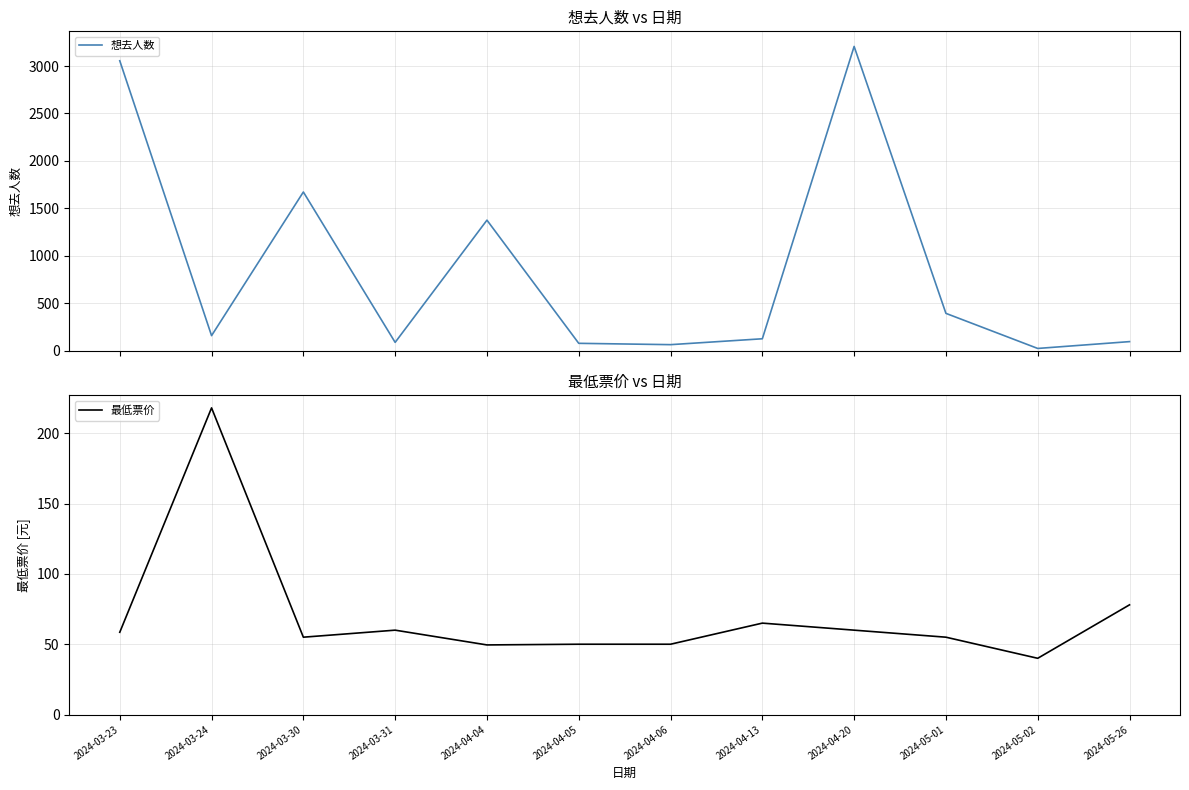

Between 2024-03-23 and 2024-03-24, which is larger?

2024-03-23